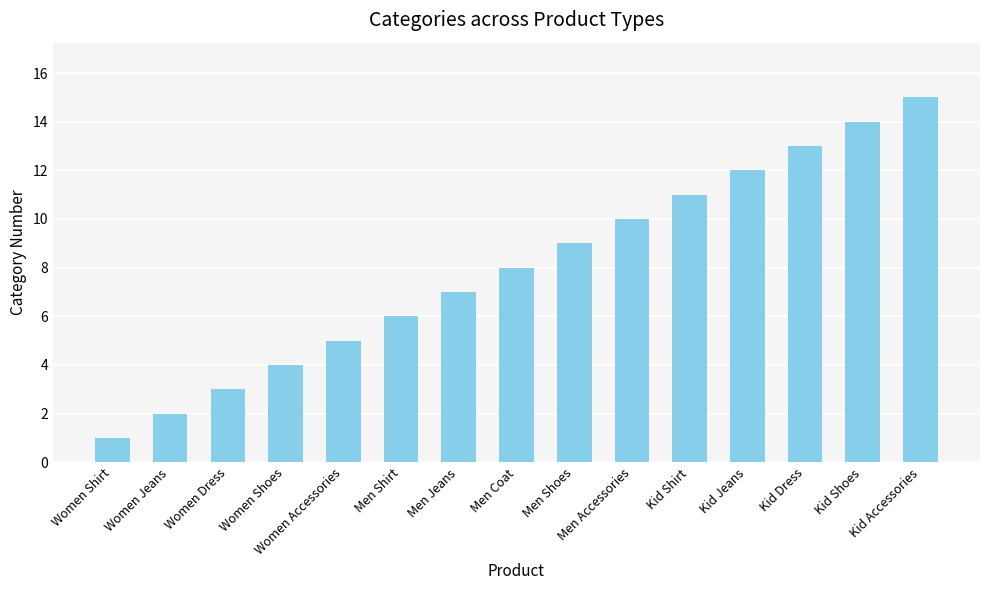

Reading left to right, what are all the values shown in this chart?

1	2	3	4	5	6	7	8	9	10	11	12	13	14	15